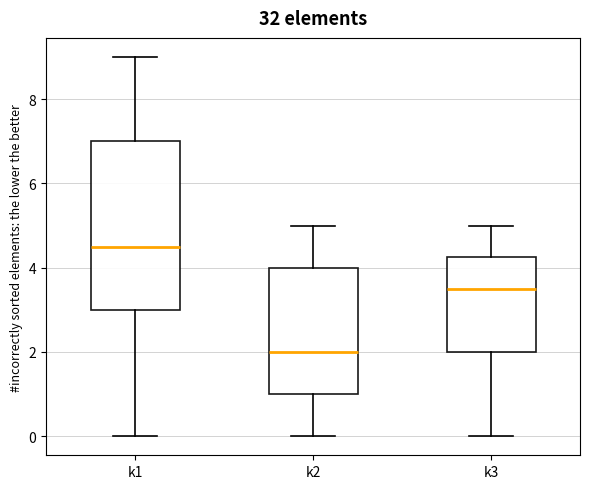

Which box is the tallest, from its lower edge to its upper edge?

k1